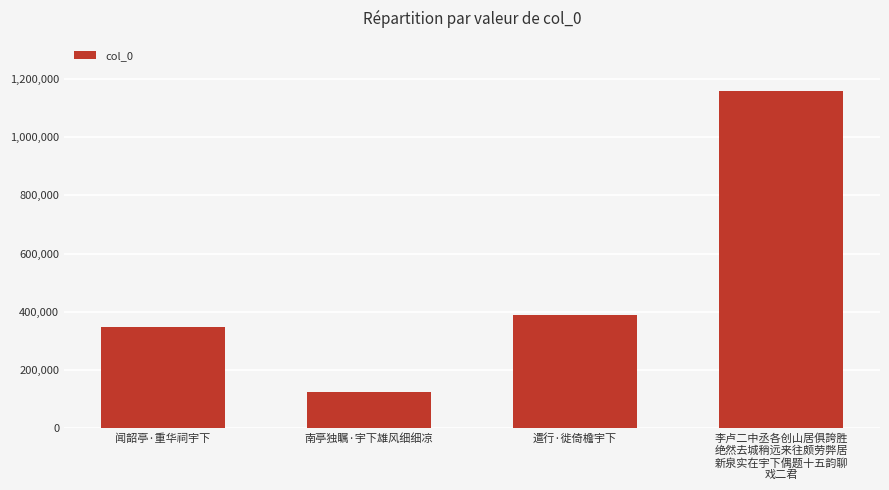

Approximately how many times larger is the value at 闻韶亭·重华祠宇下 compared to 李卢二中丞各创山居俱誇胜
绝然去城稍远来往颇劳弊居
新泉实在宇下偶题十五韵聊
戏二君?

0.3